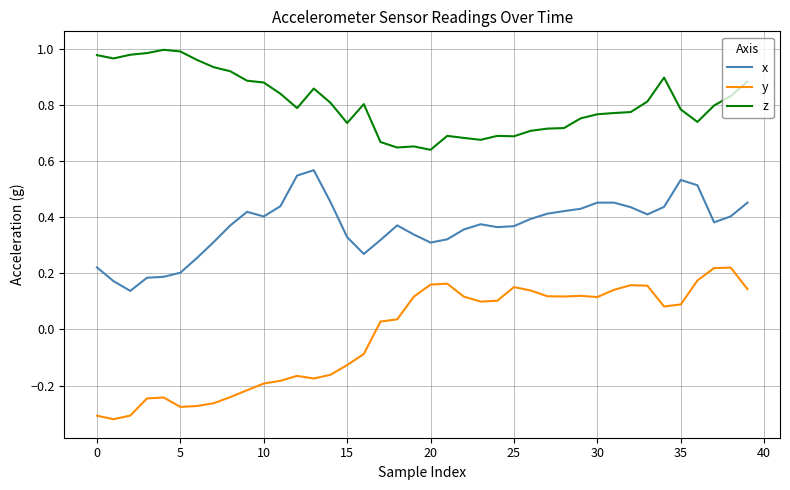

True or false: z and y cross at least once.

False